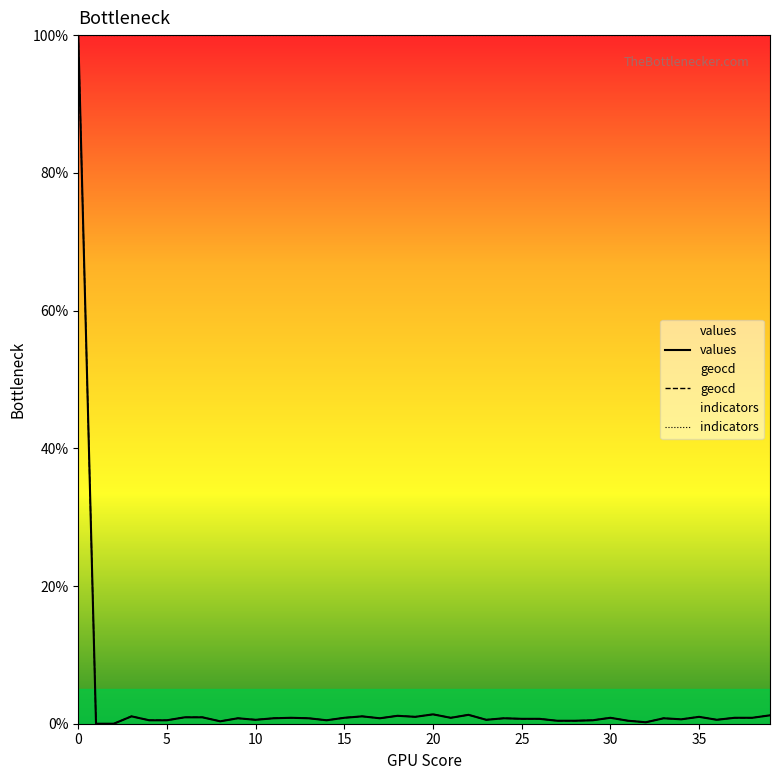

Which series has the largest total across all categories?

indicators